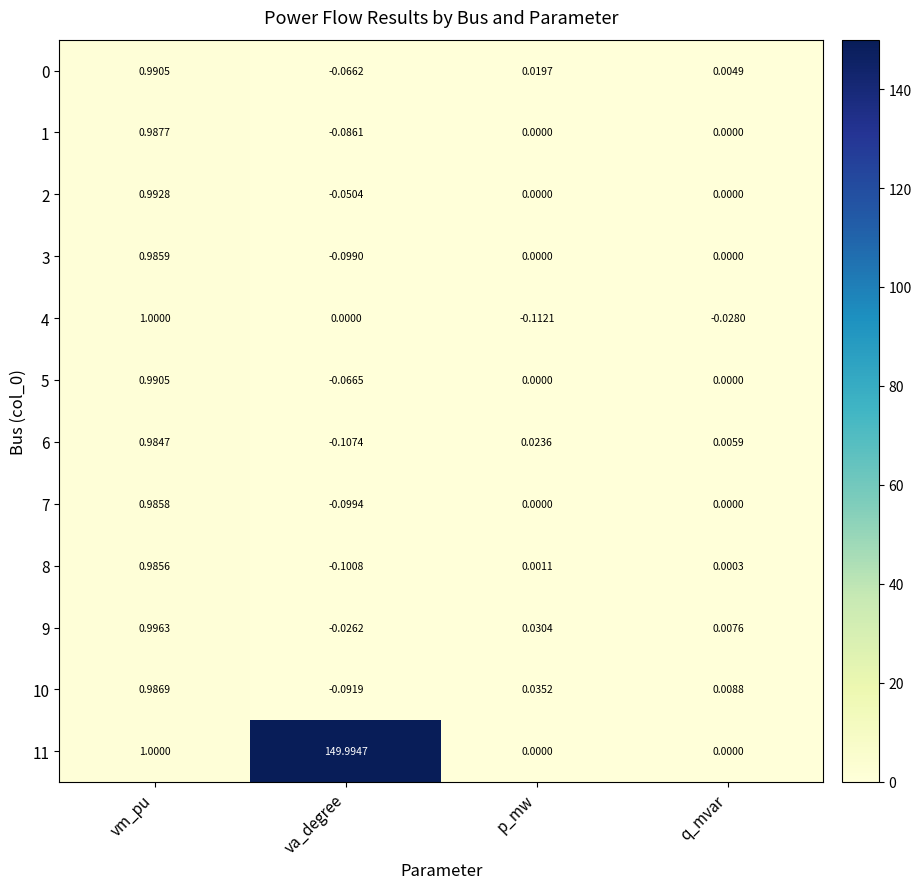

At which label does 6 first exceed 0?

vm_pu